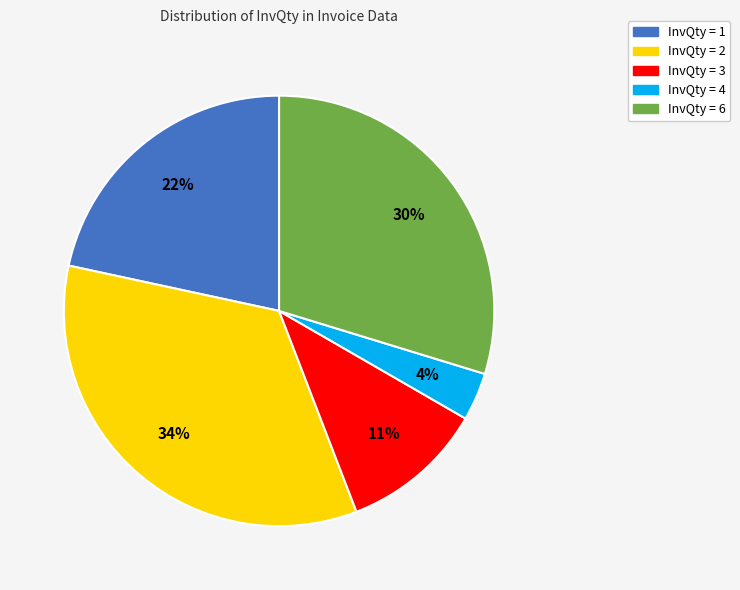

To the nearest percent, what is the average slice percentage?

20%